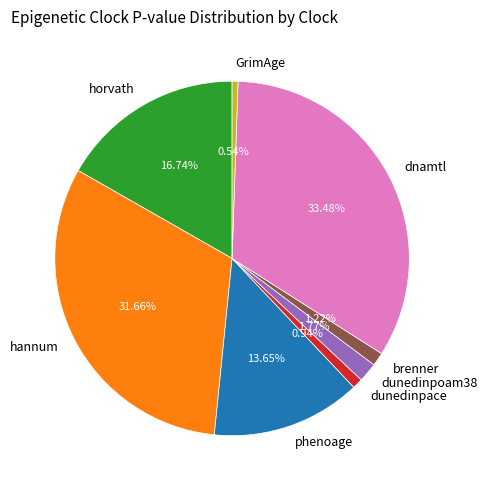

How many slices are in this pie chart?

8